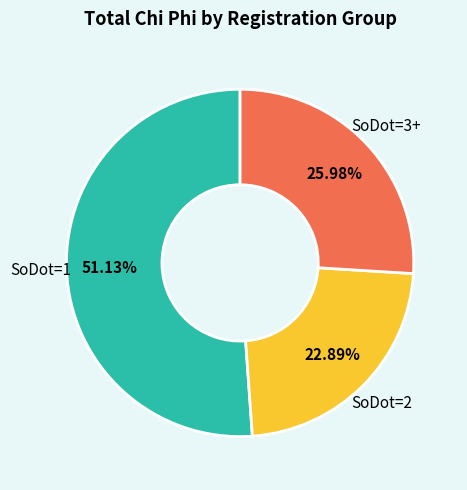

Is there a majority slice in this chart?

Yes